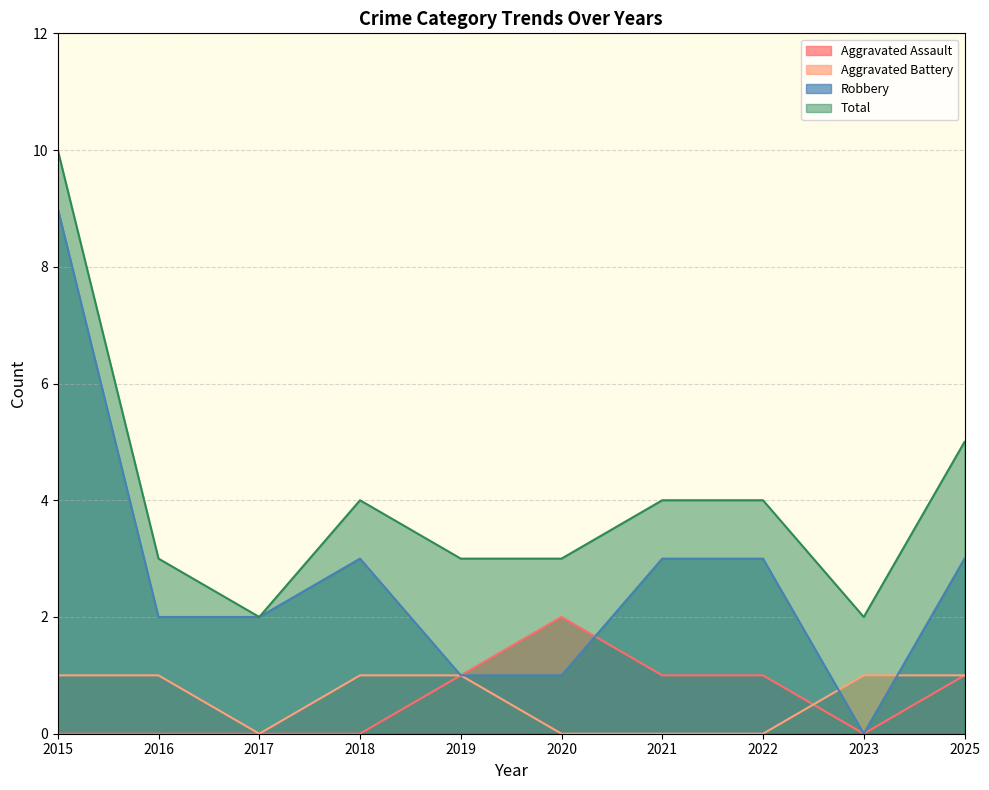

At 2023, list the series in order from smallest to largest.

Aggravated Assault, Robbery, Aggravated Battery, Total